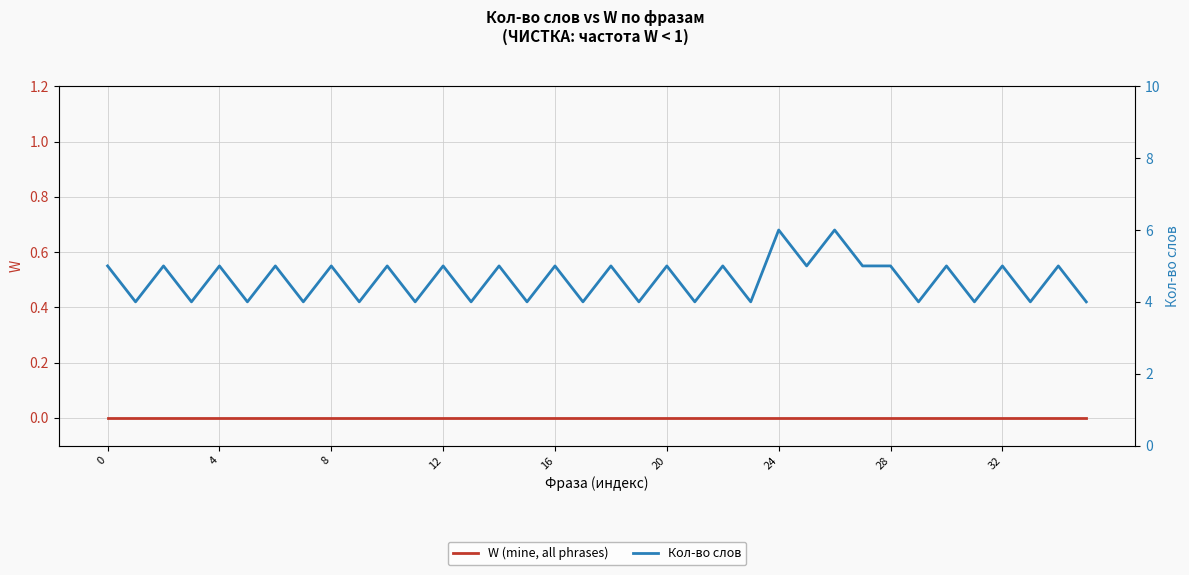

At 29, list the series in order from largest to smallest.

Кол-во слов, W (mine, all phrases)